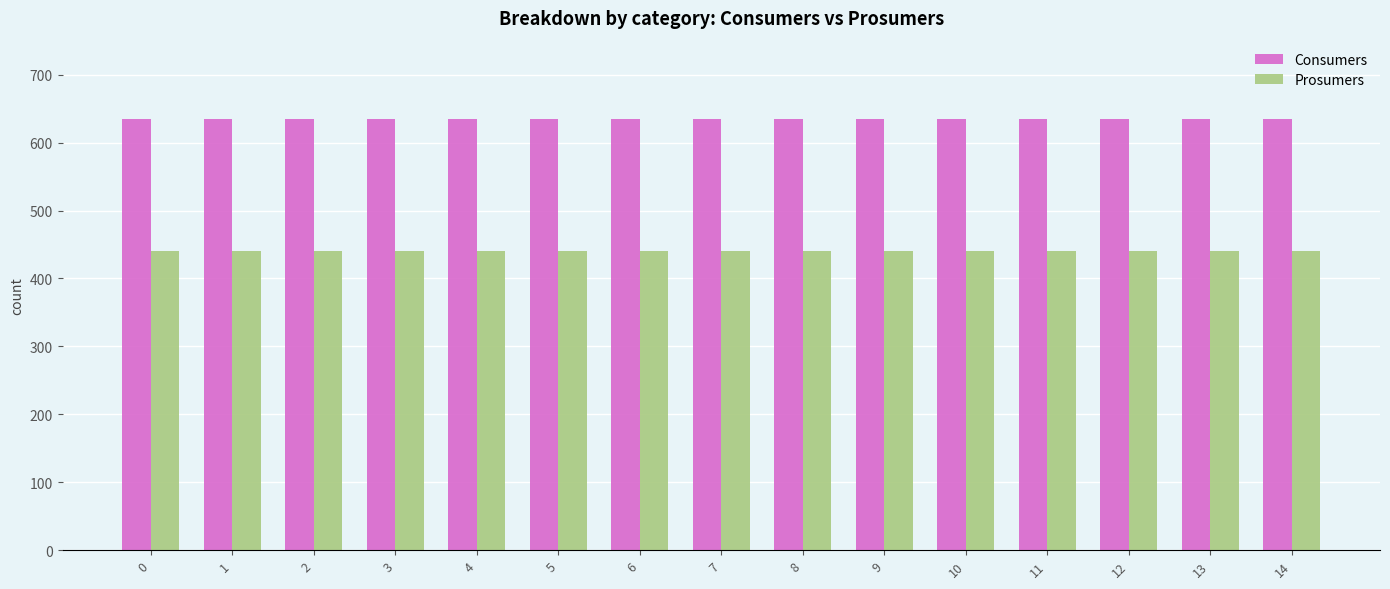

Is it true that Consumers equals 1089 at 0?

False